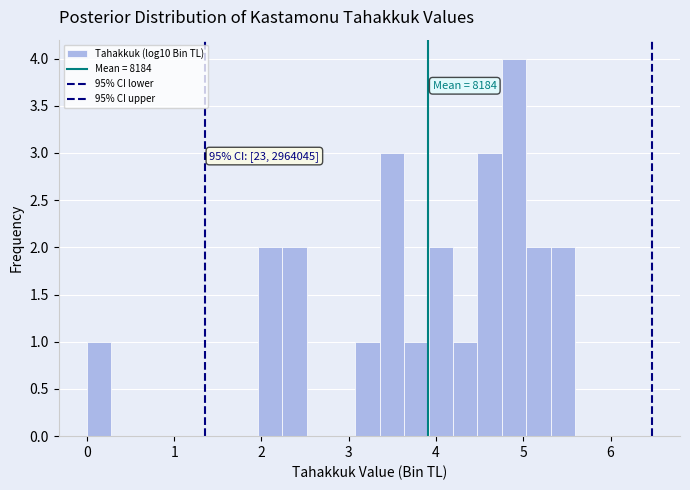

Around what value on the x-axis is the tallest bar? Give the approximate position of its centre, as read against the axis.

4.9